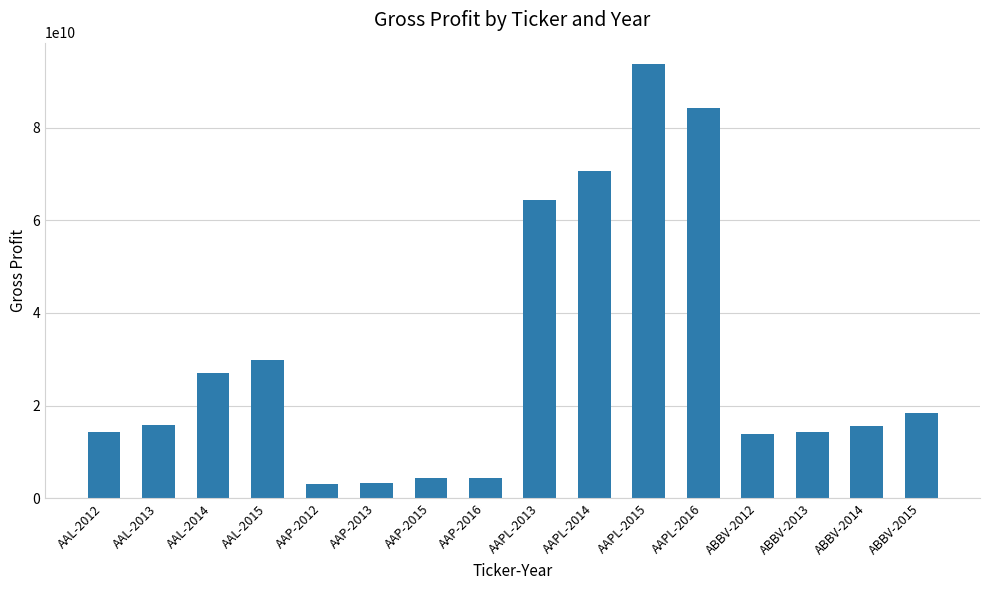

What is the difference between the values at AAPL-2013 and AAL-2015?

34410000000